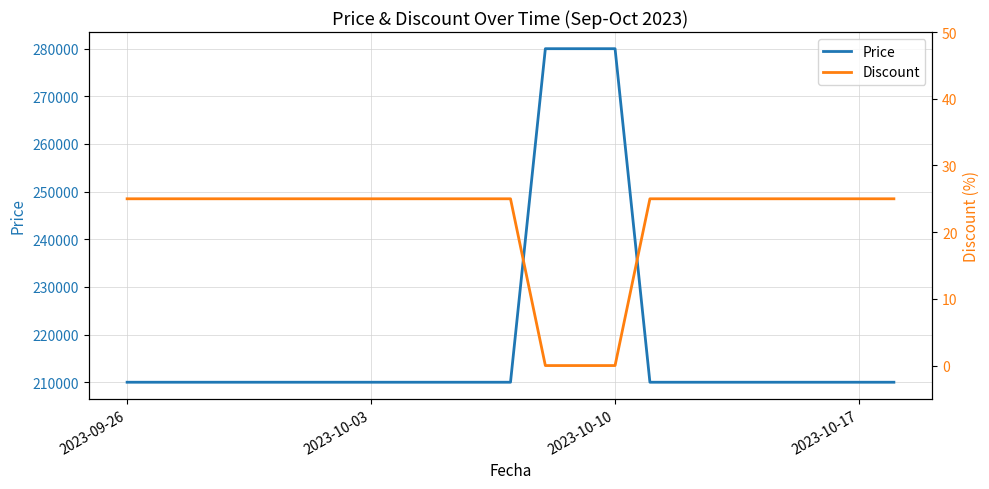

What is the maximum value for Price?

280000